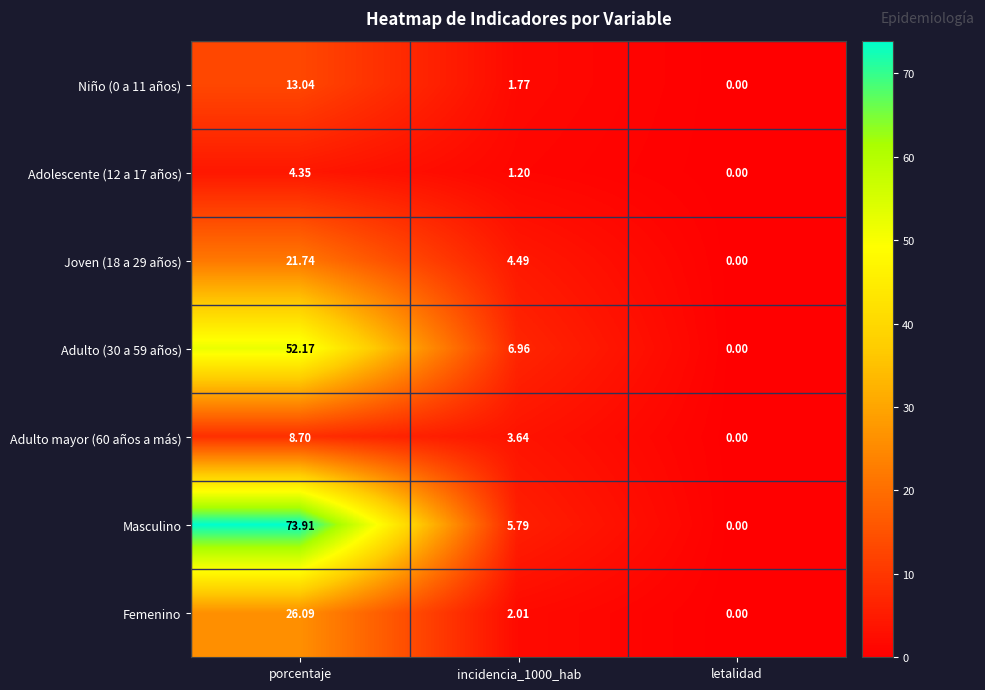

Is the value of Masculino at incidencia_1000_hab greater than the value of Joven (18 a 29 años) at porcentaje?

No